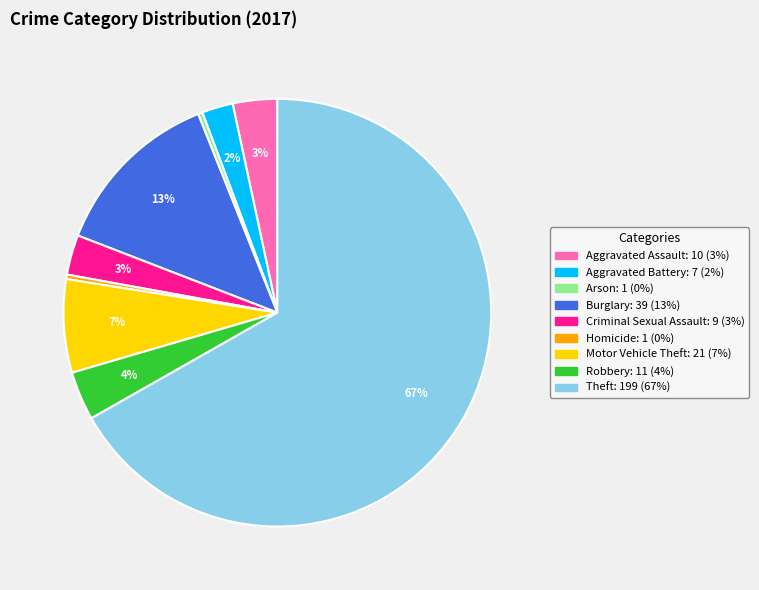

To the nearest percent, what percentage of the pie is Robbery?

4%